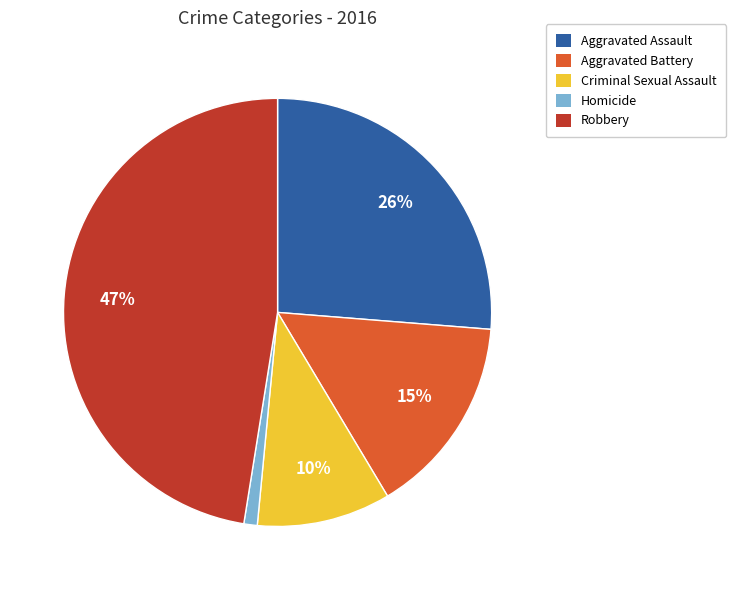

What percentage is the Criminal Sexual Assault slice, to the nearest percent?

10%